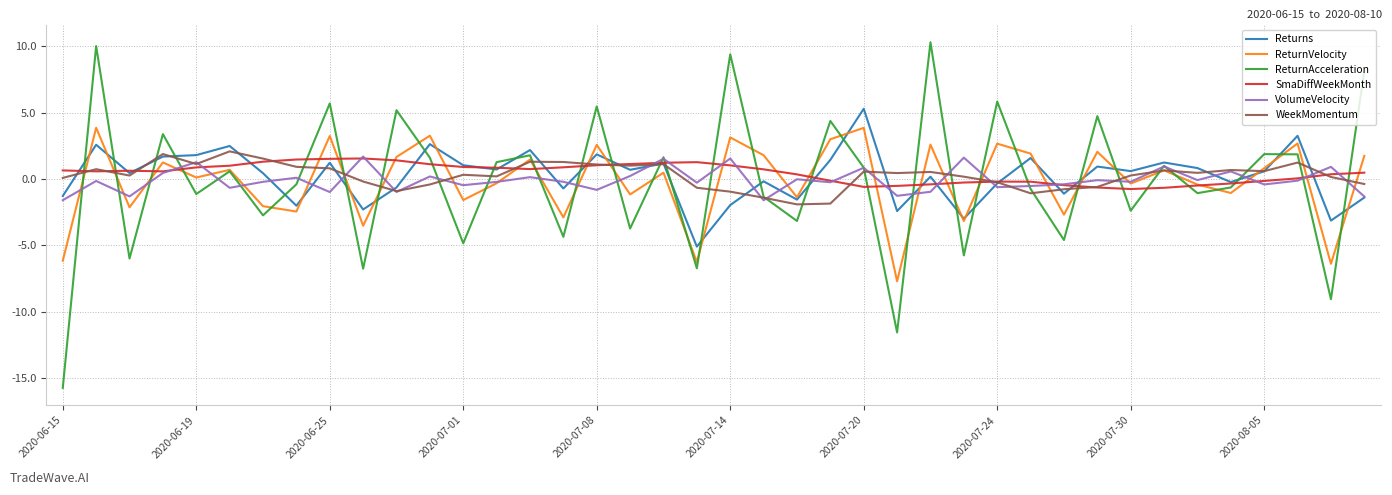

Which series has the largest range (max minus min)?

ReturnAcceleration